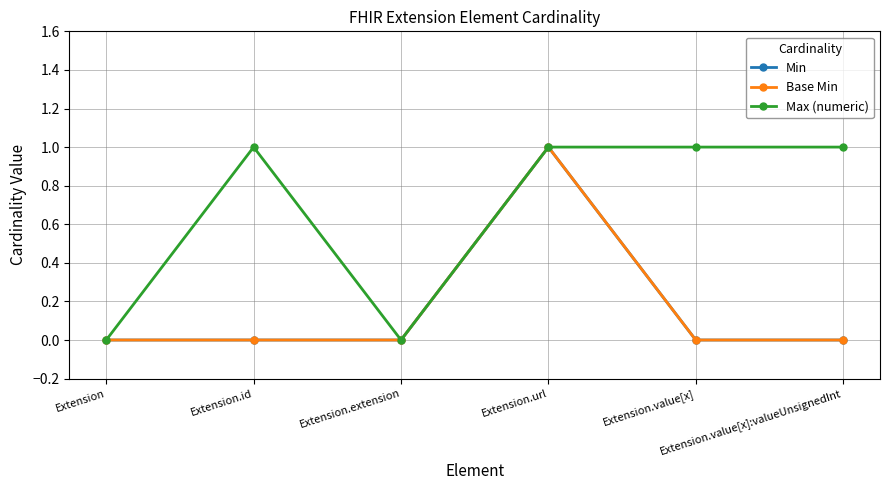

At which category does Min reach its first local peak?

Extension.url